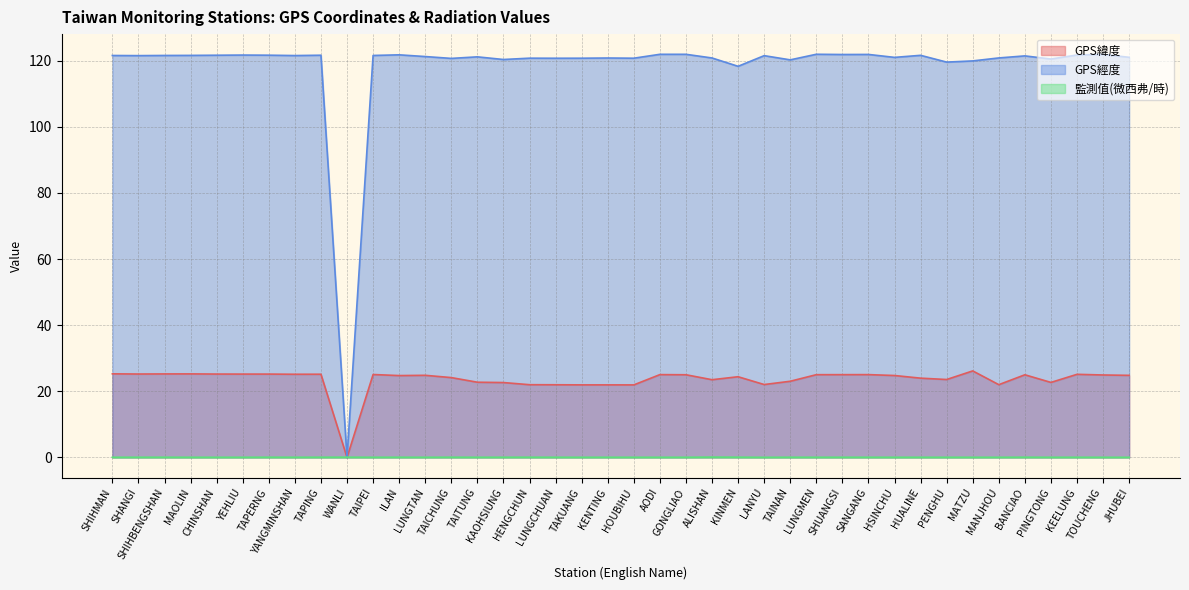

How many intersections are there between GPS緯度 and 監測值(微西弗/時)?

2